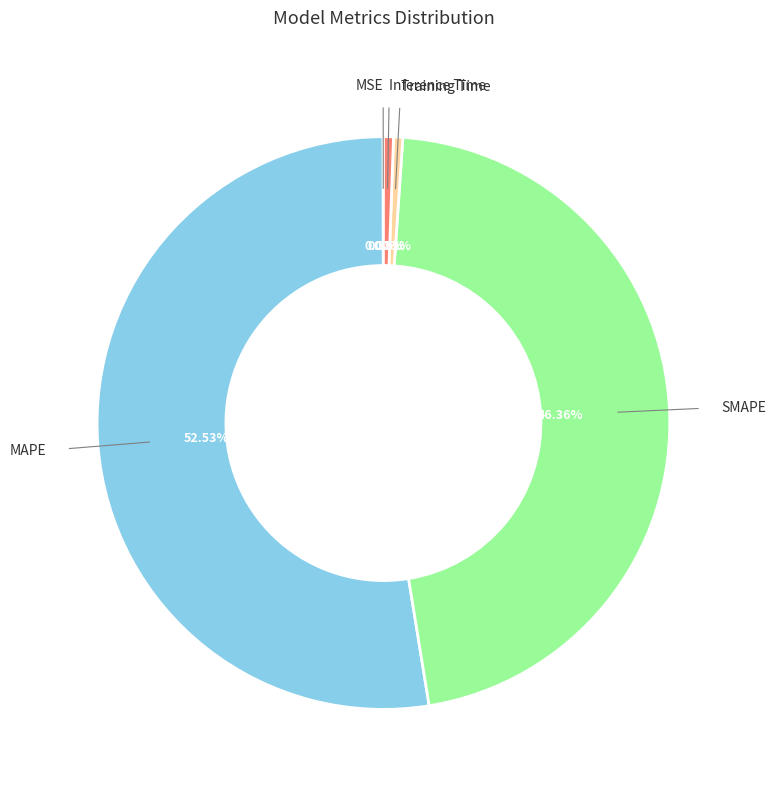

Is the sum of Training Time and MAPE greater than half?

Yes